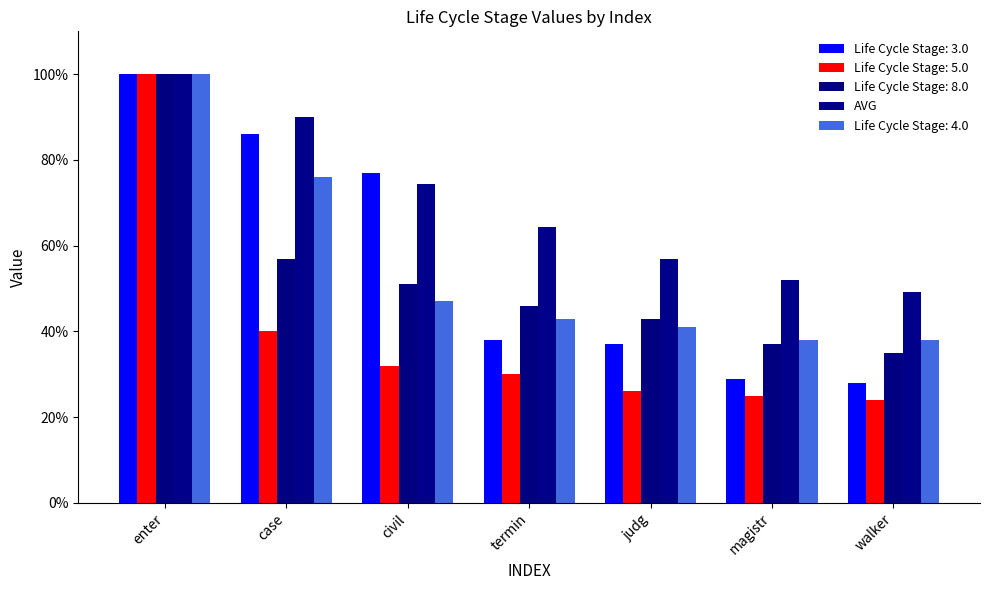

Does the chart contain stacked bars?

No